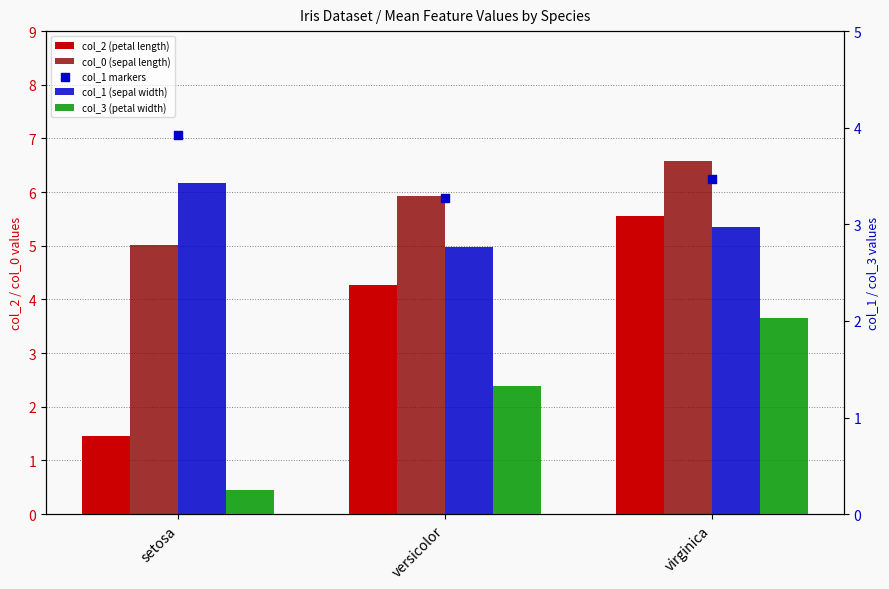

What are all the series names shown in the legend?

col_2 (petal length), col_0 (sepal length), col_1 (sepal width), col_3 (petal width), col_1 markers